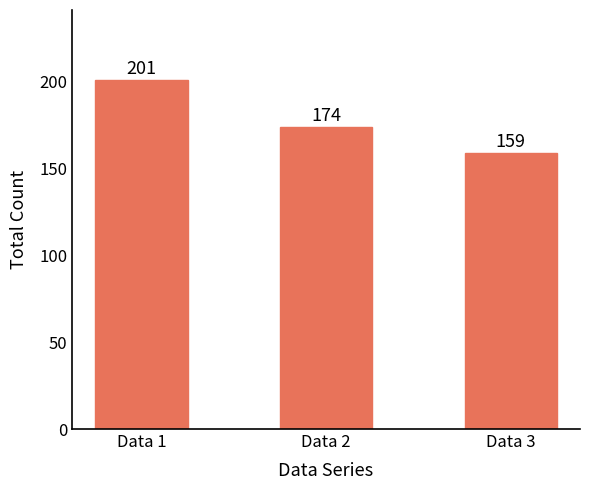

Which has a higher value, Data 2 or Data 3?

Data 2